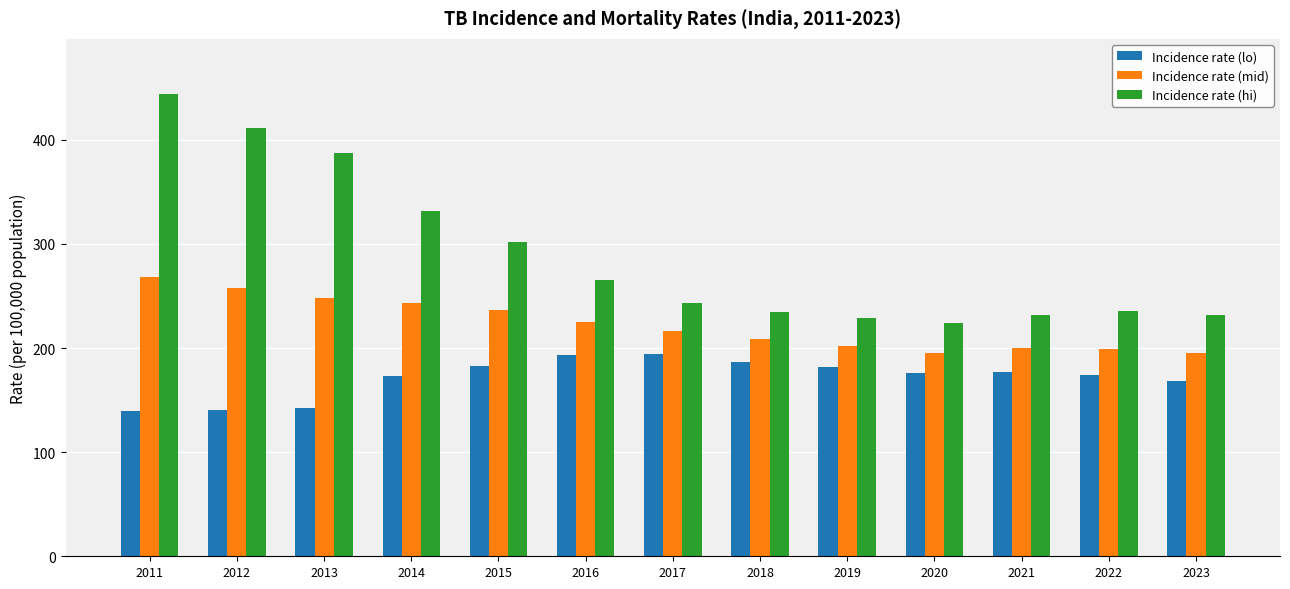

At which label does Incidence rate (mid) reach its peak?

2011